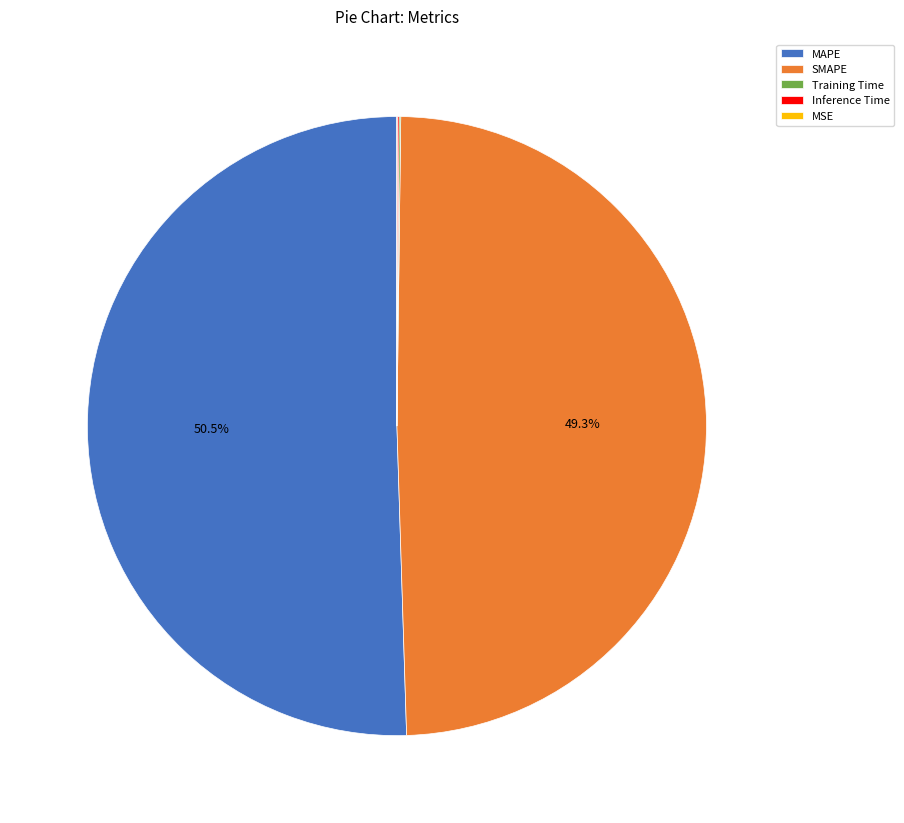

What percentage is NOT represented by SMAPE?

50.7%